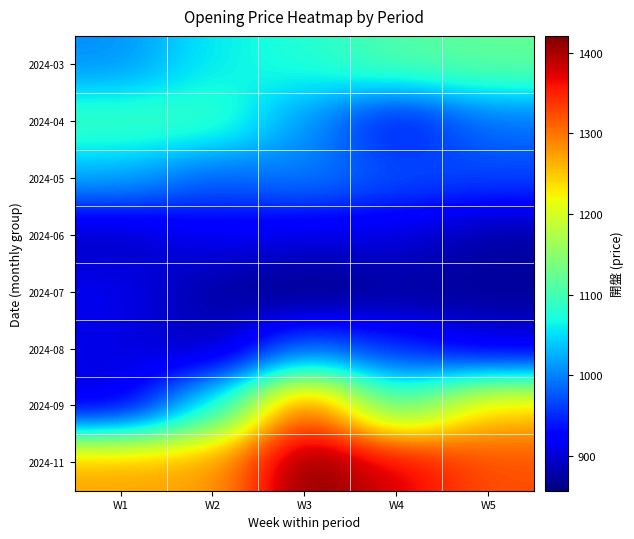

Reading left to right, what are all the values shown in this chart?

2024-03: W1=1007.0	W2=1059.3	W3=1077.9	W4=1110.9	W5=1121.1
2024-04: W1=1098.5	W2=1093.7	W3=1011.1	W4=930.5	W5=989.7
2024-05: W1=1022.0	W2=979.4	W3=999.3	W4=972.2	W5=966.8
2024-06: W1=887.2	W2=915.7	W3=904.9	W4=905.3	W5=874.8
2024-07: W1=914.1	W2=874.3	W3=856.5	W4=869.2	W5=868.5
2024-08: W1=907.7	W2=883.7	W3=982.6	W4=948.8	W5=905.9
2024-09: W1=902.8	W2=1062.6	W3=1325.6	W4=1103.3	W5=1245.6
2024-11: W1=1273.2	W2=1272.8	W3=1421.1	W4=1375.9	W5=1322.7